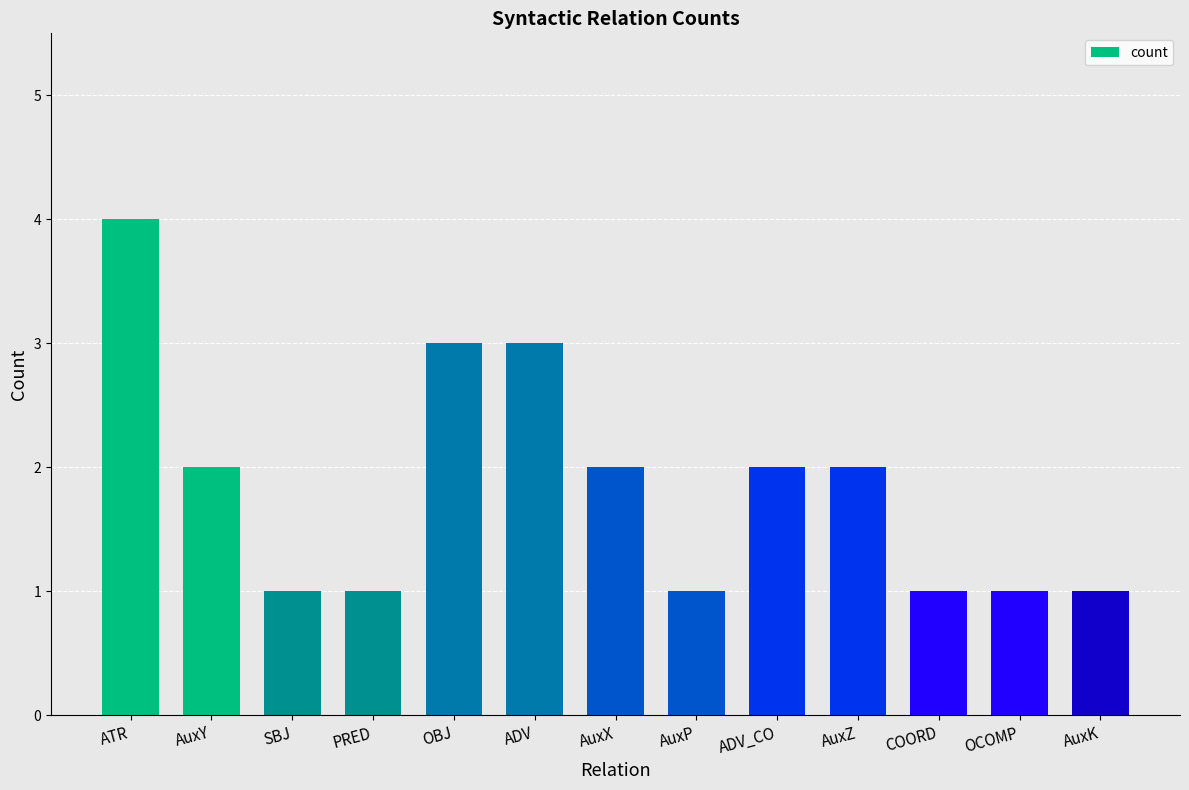

What is the maximum value shown in the chart?

4